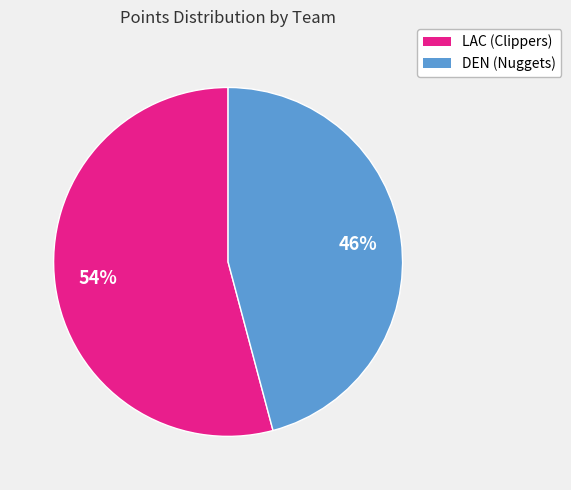

To the nearest percent, what is the combined percentage of LAC (Clippers) and DEN (Nuggets)?

100%